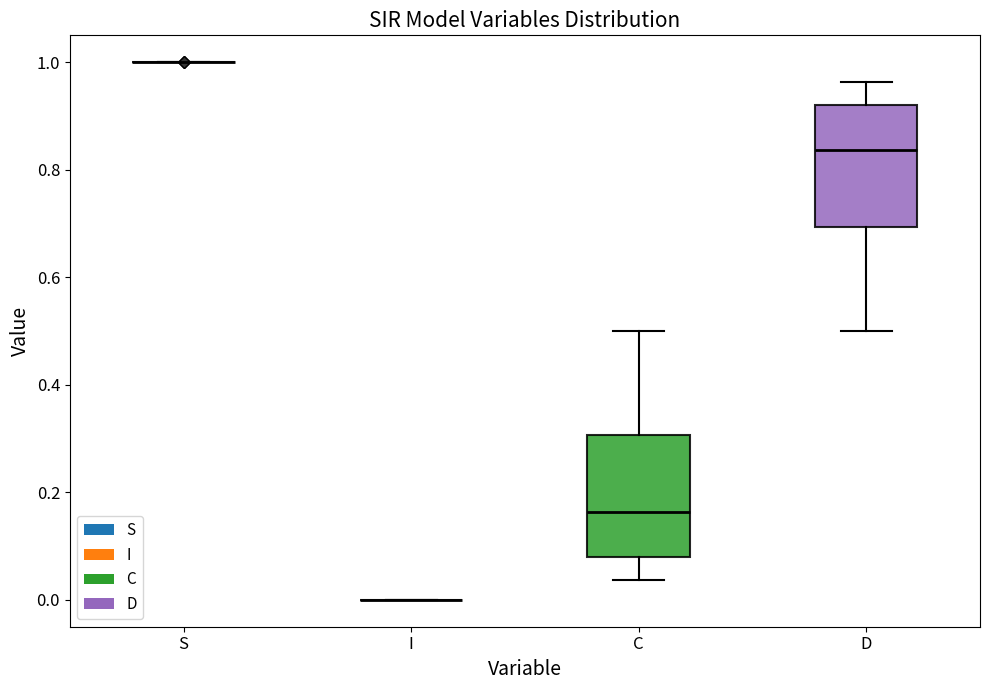

Where does the lower whisker of the box for D end on the y-axis? The values are not printed on the chart, so give them approximately, as read against the axis.

0.50